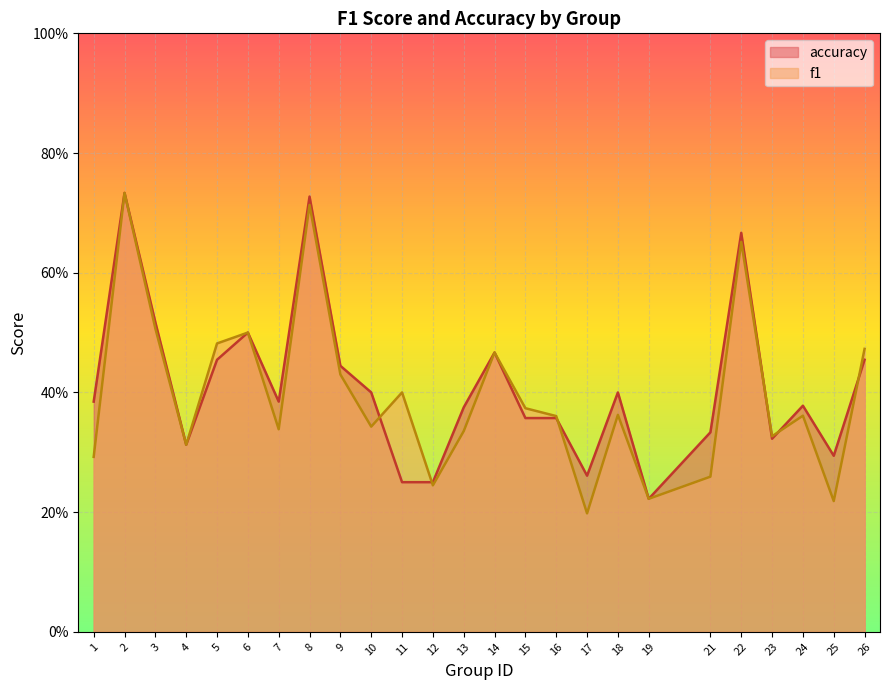

What is the value of the accuracy point at the 15th from the left?

0.4